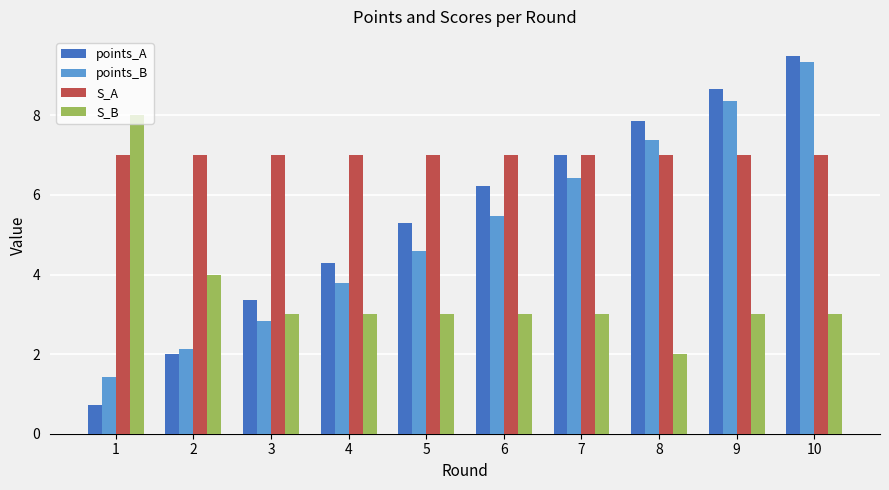

Where is S_B nearest to the value 5?

2